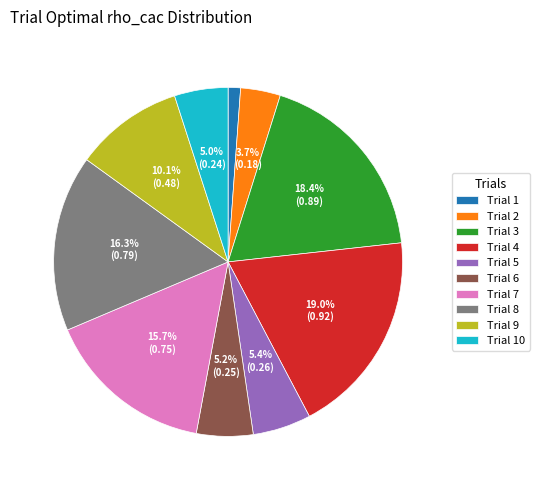

To the nearest percent, what is the average slice percentage?

10%